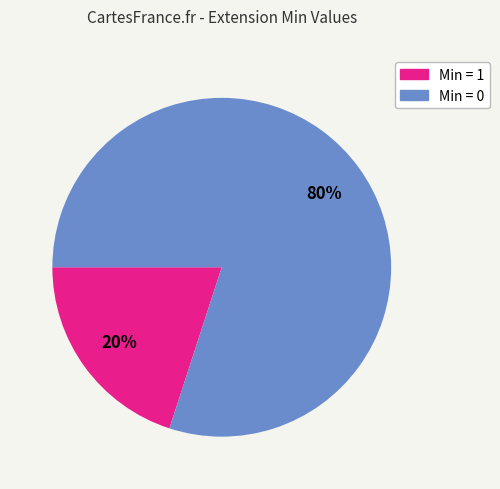

Is there a majority slice in this chart?

Yes